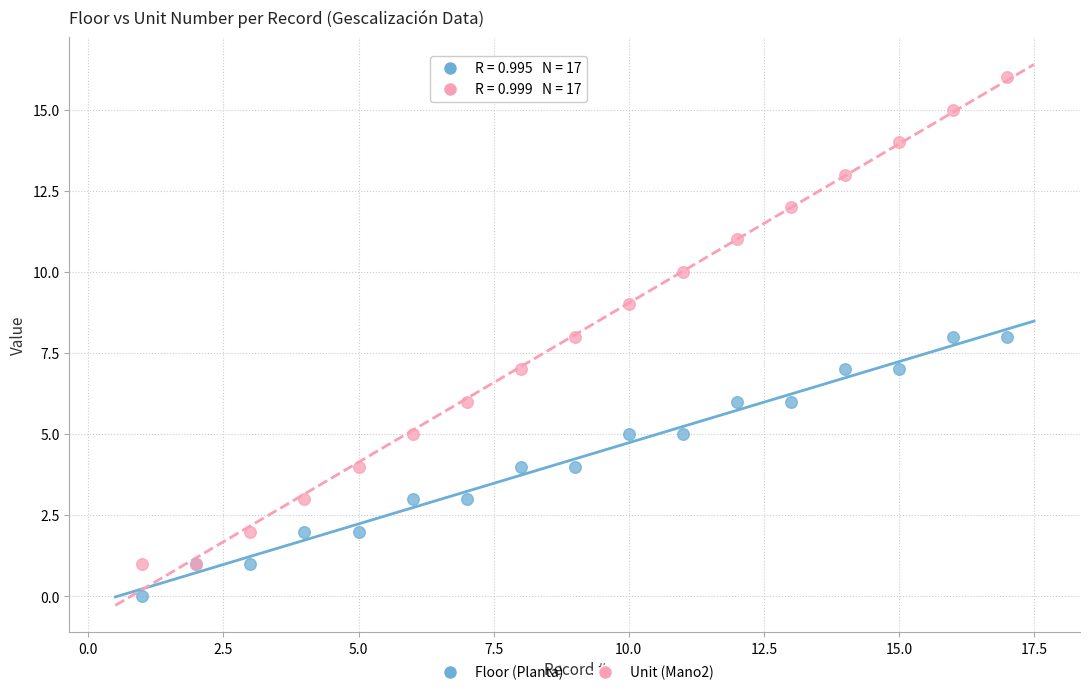

Which series reaches the maximum Y coordinate?

Unit (Mano2)